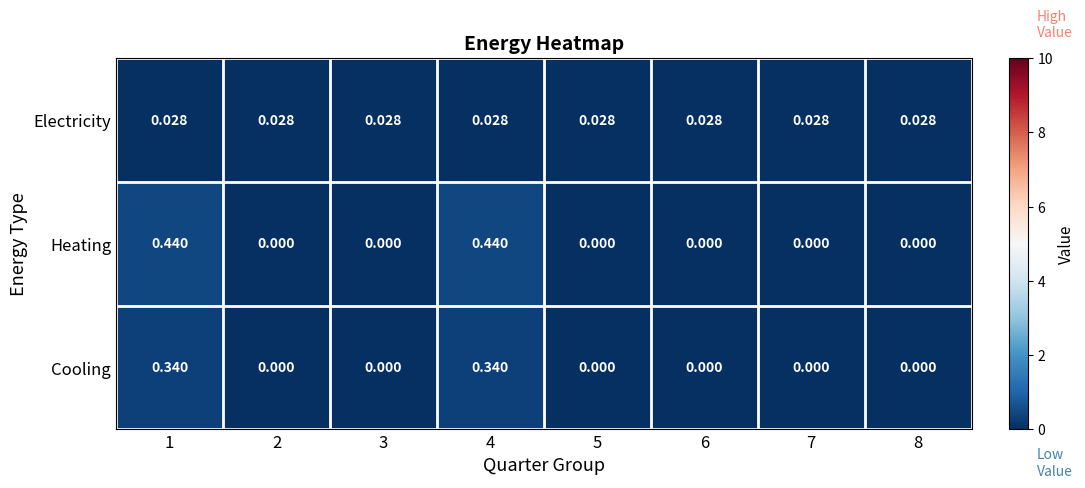

List the series in order of their overall mean, lowest first.

Electricity, Cooling, Heating